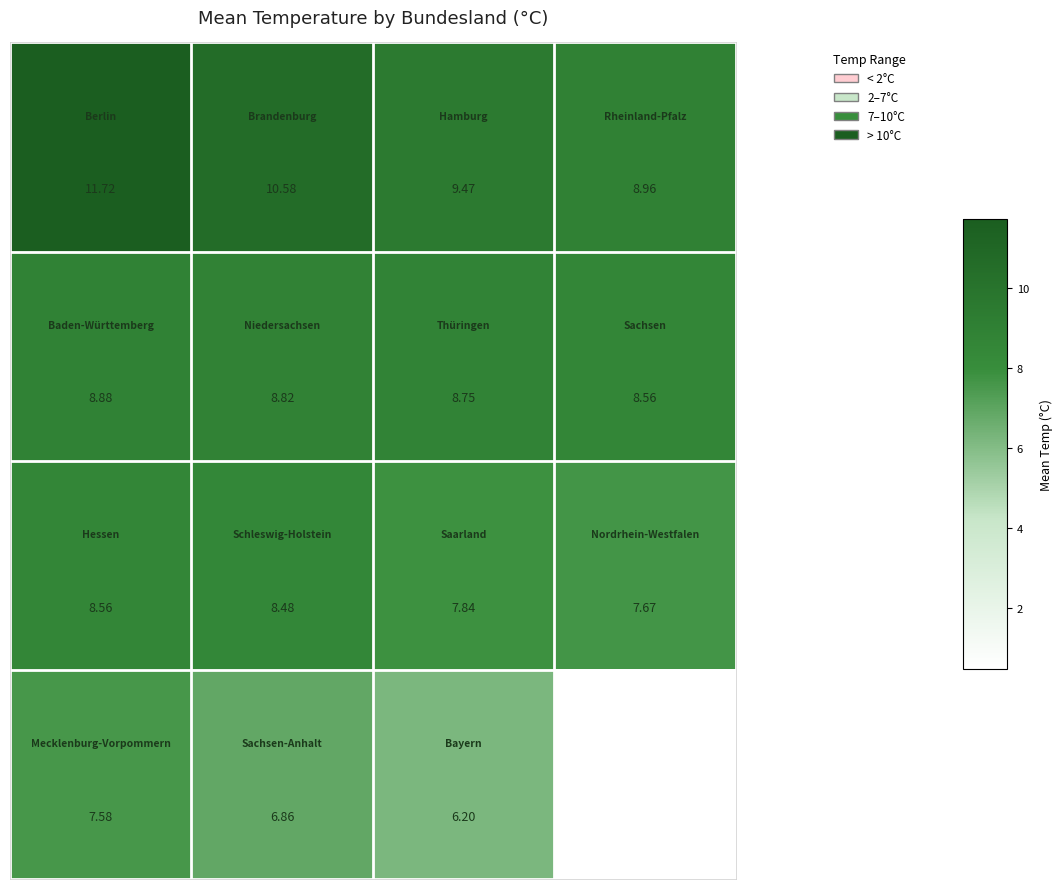

How many categories are shown in the chart?

4